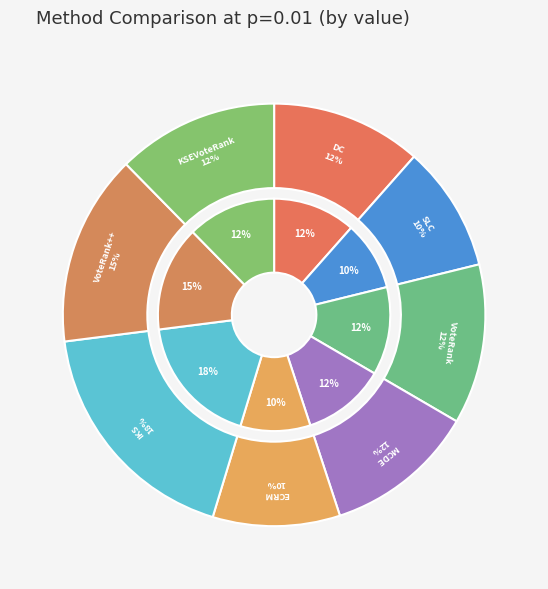

True or false: VoteRank accounts for 12% of the total.

True